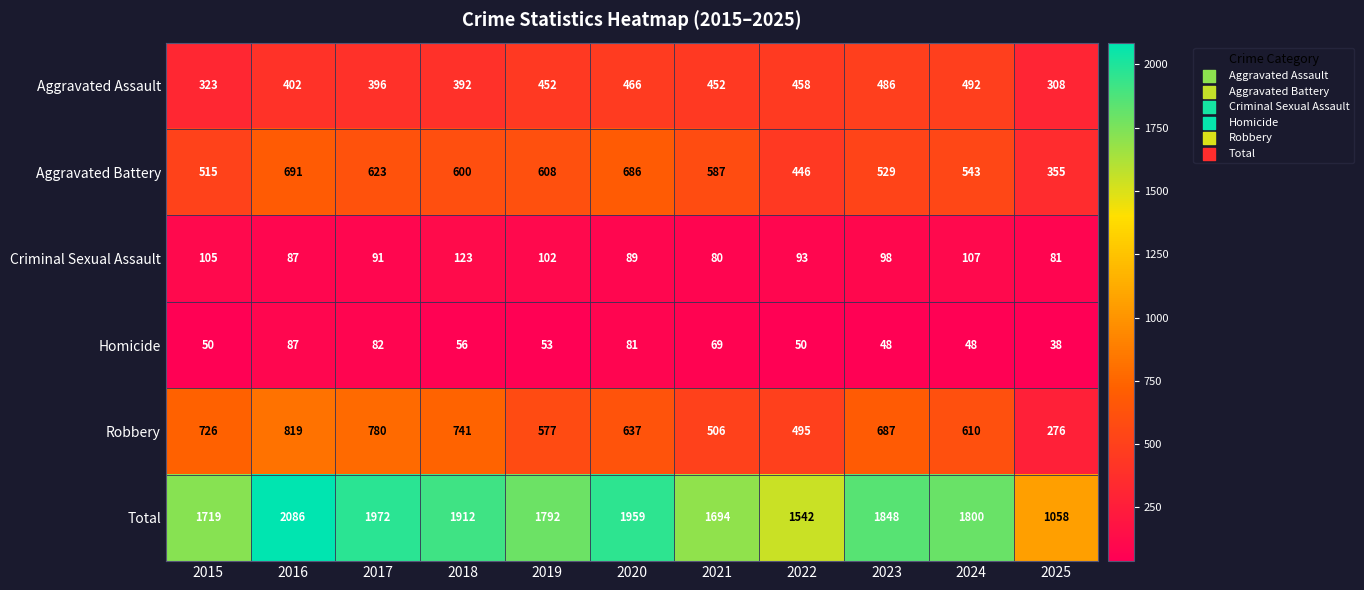

Which series has the widest spread of values?

Total